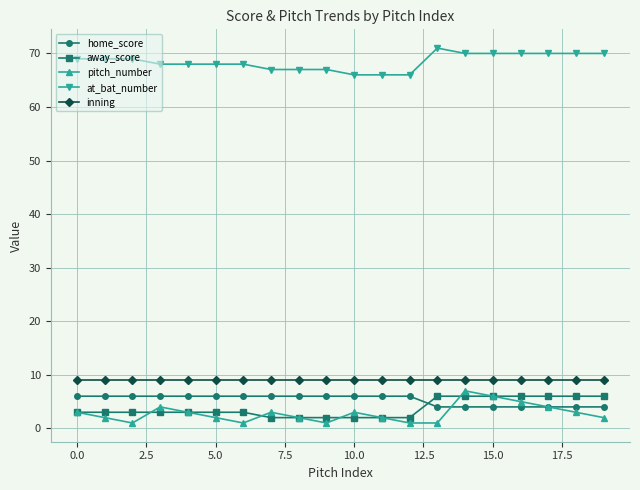

Which series has the largest total across all categories?

at_bat_number